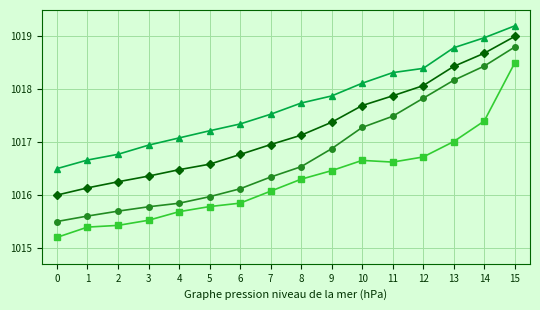

How many lines are shown in the chart?

4